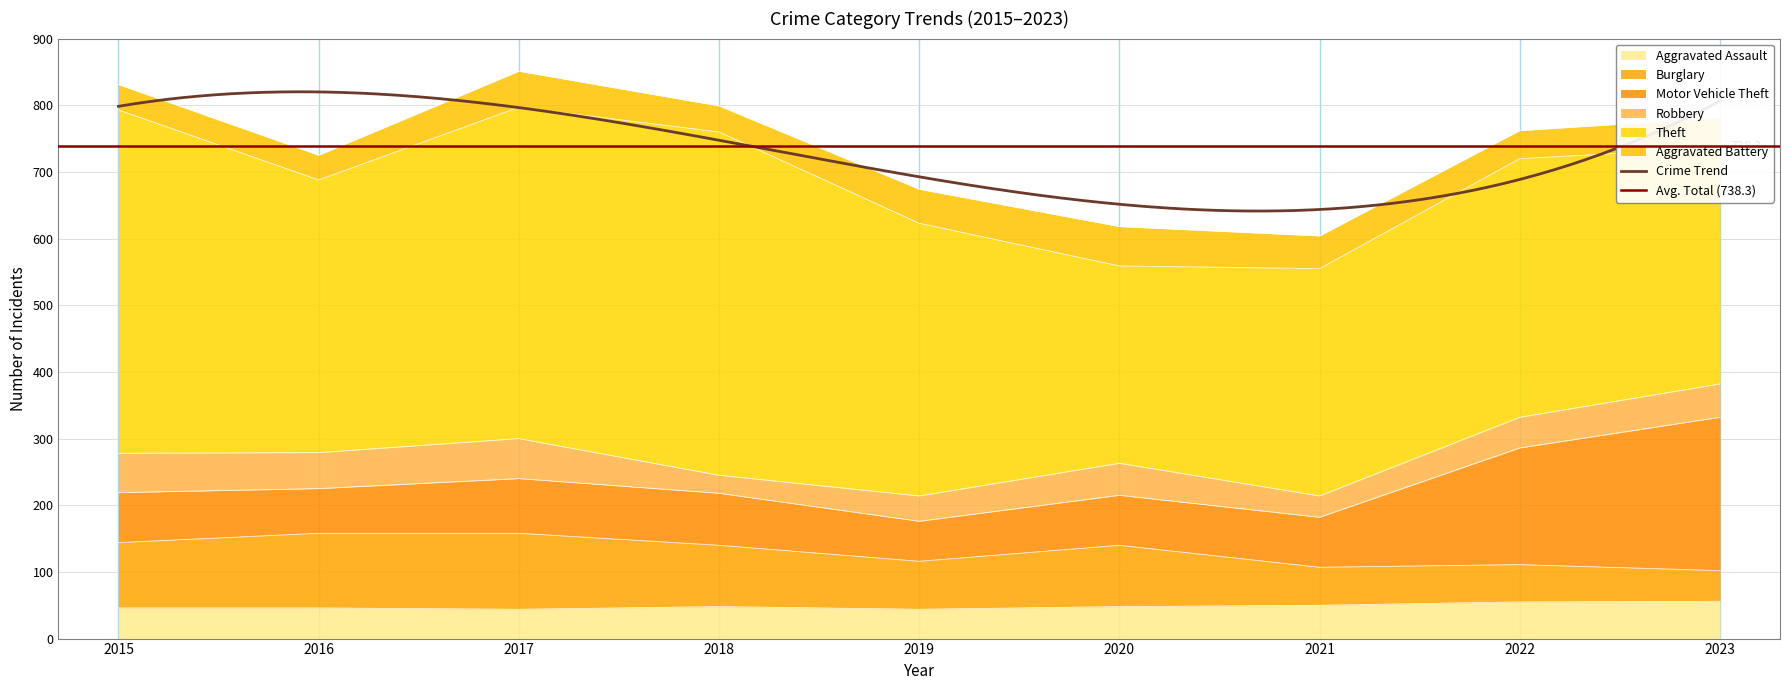

What is the value of the Aggravated Assault point at the 2nd from the left?

46